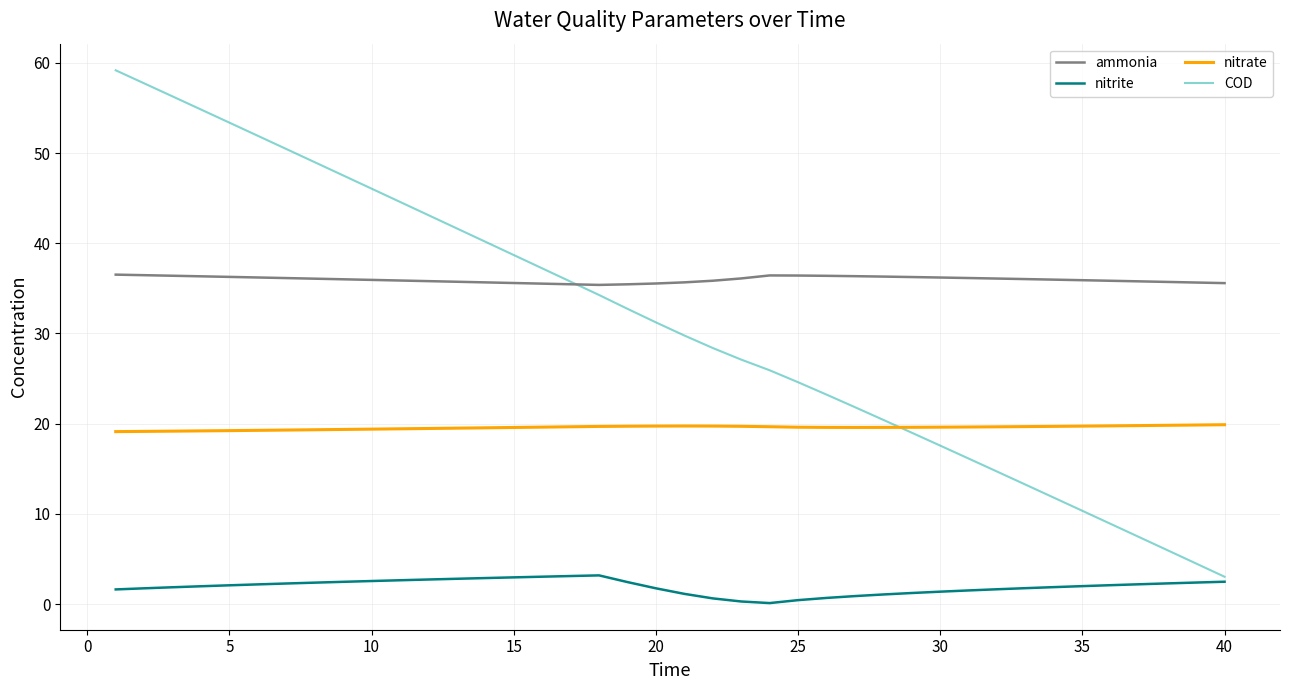

Which series has the widest spread of values?

COD